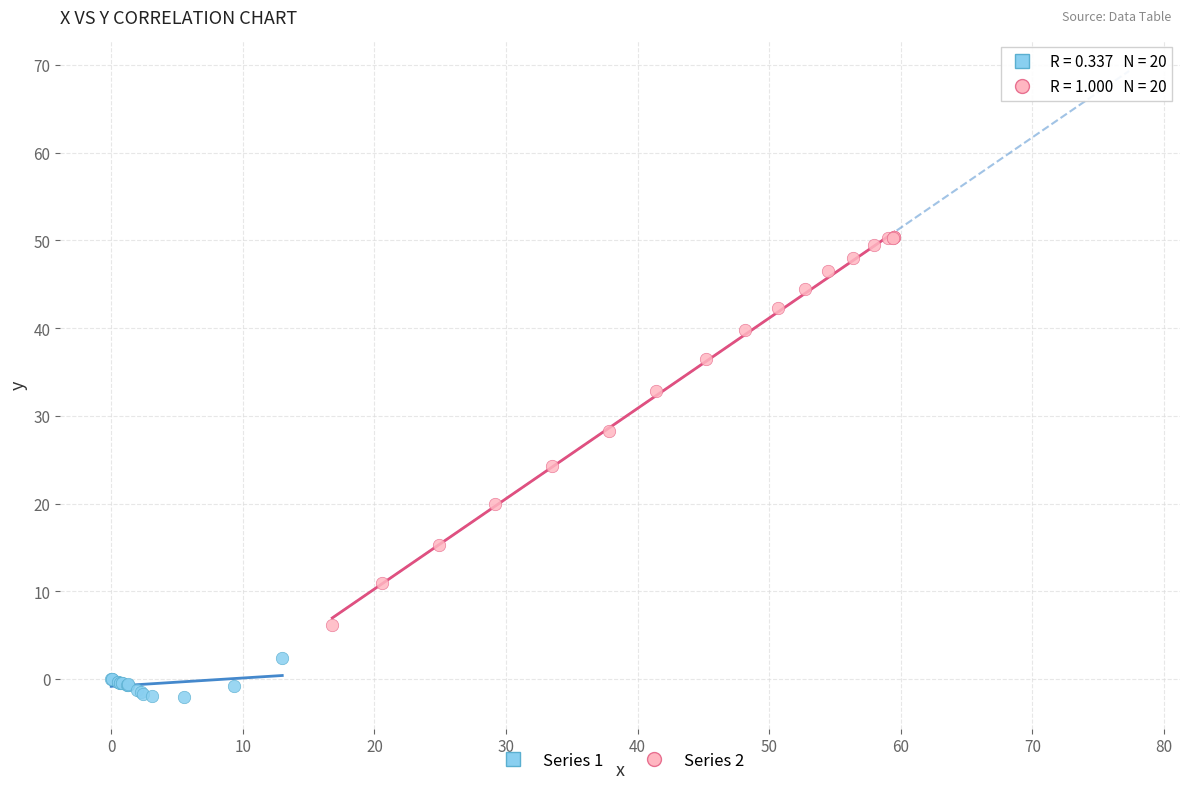

Which series has the widest spread of Y values?

Series 2